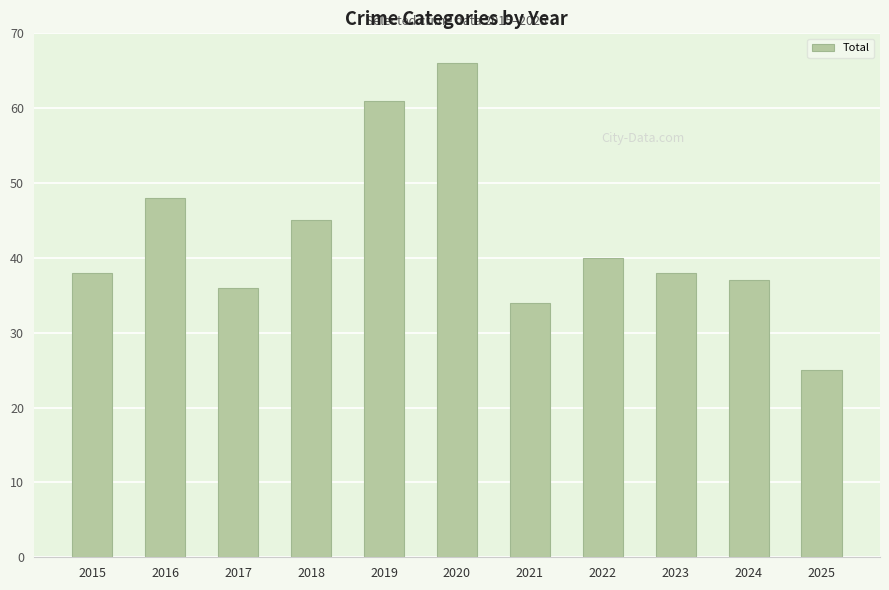

Which has a higher value, 2024 or 2016?

2016